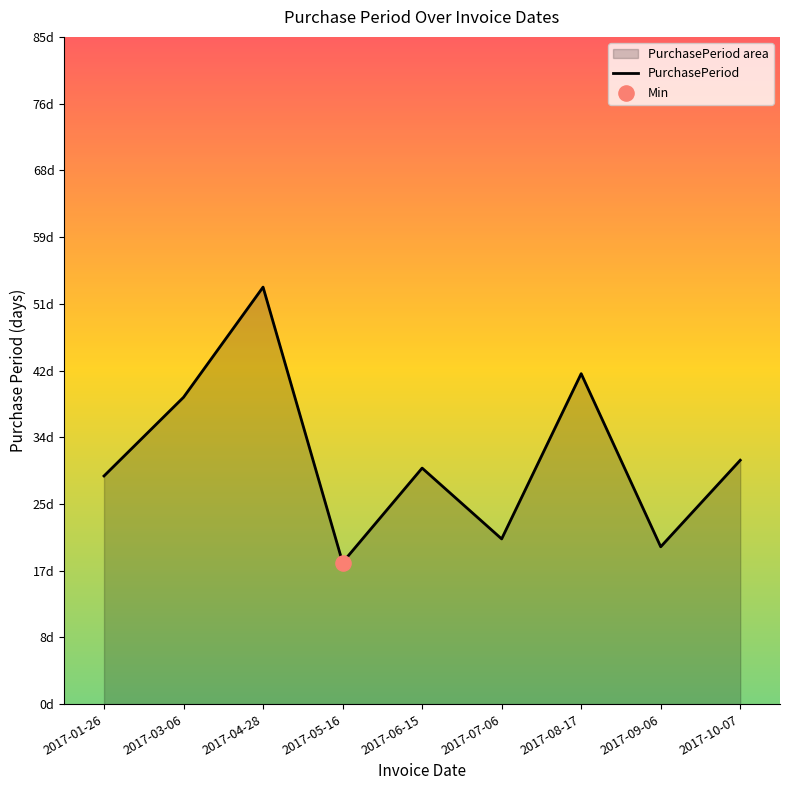

Which has a higher value, 2017-01-26 or 2017-07-06?

2017-01-26